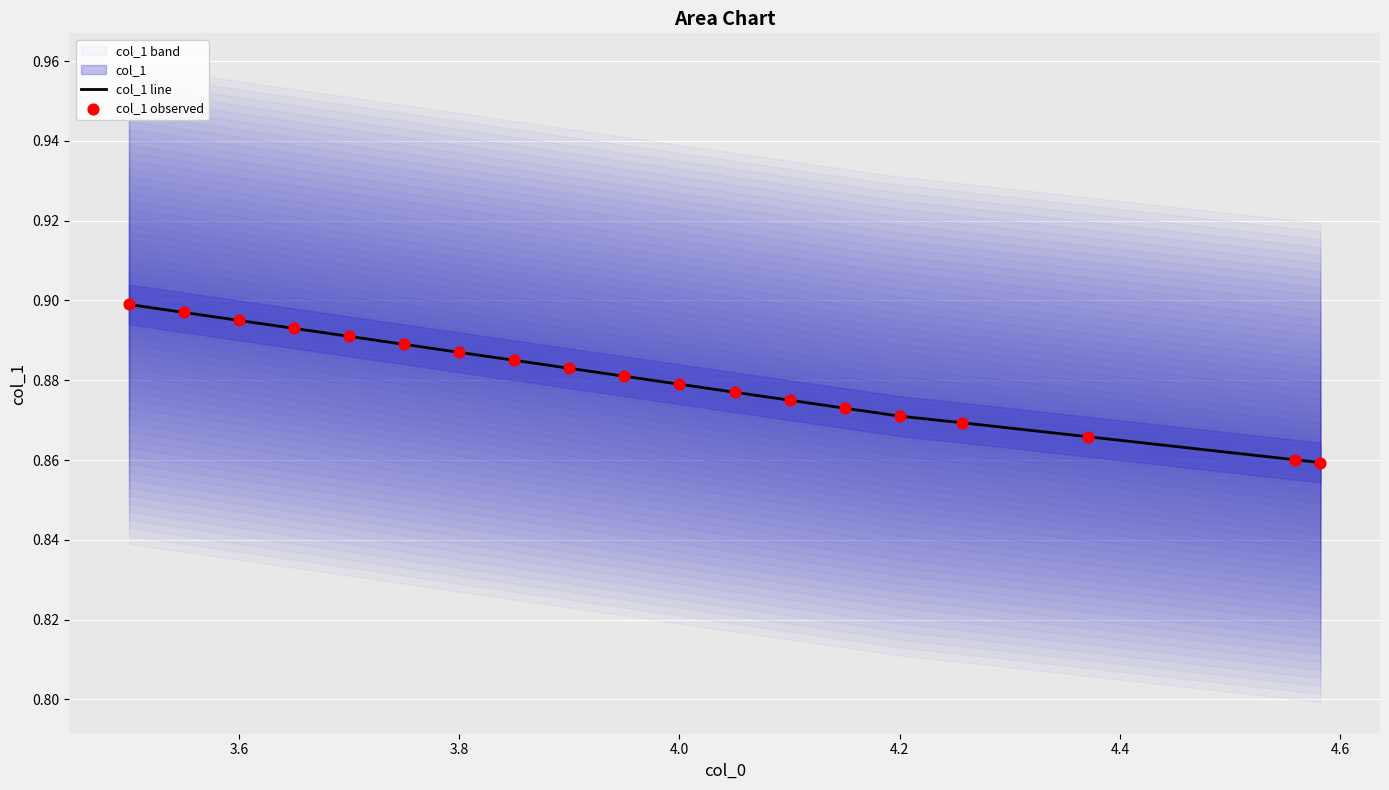

Which series has the largest total across all categories?

col_1 line